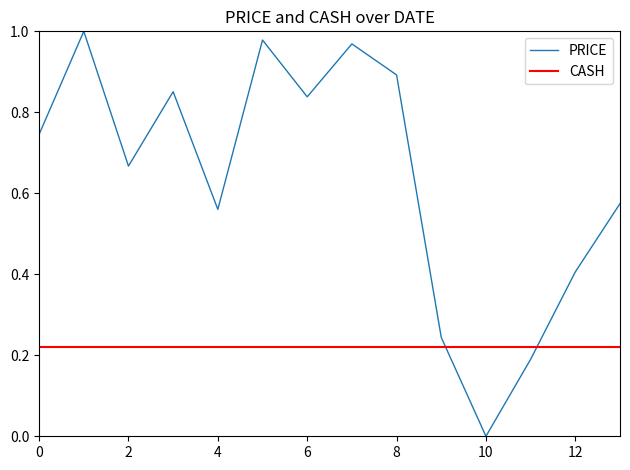

Reading right to left, list all the values displayed in this chart.

0.6	0.4	0.2	0.0	0.2	0.9	1.0	0.8	1.0	0.6	0.9	0.7	1.0	0.7